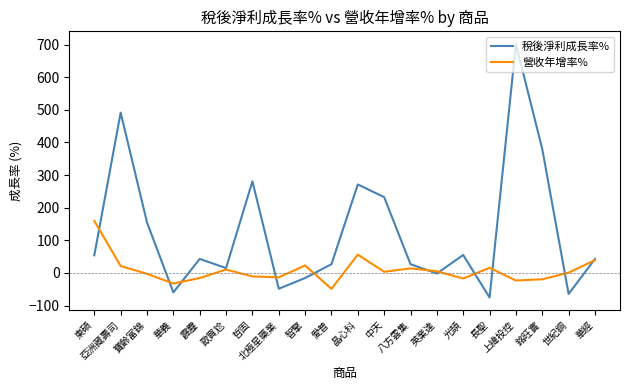

Which series has the largest total across all categories?

稅後淨利成長率%